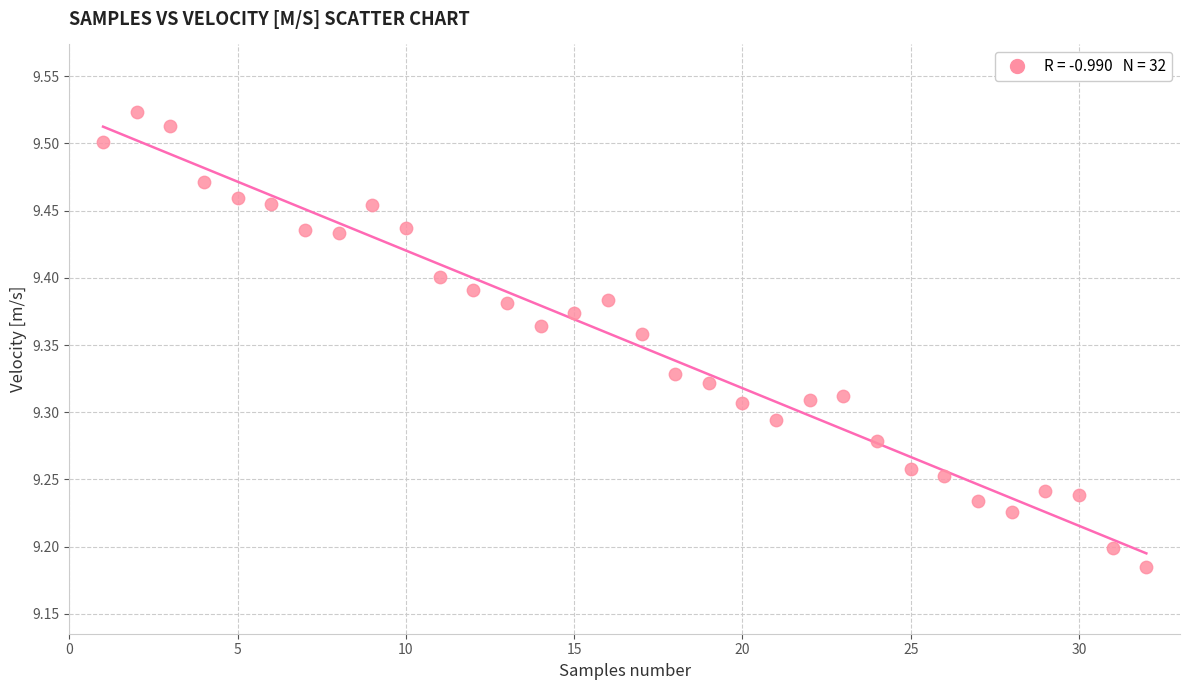

What is the range of Y values (max minus min)?

0.3